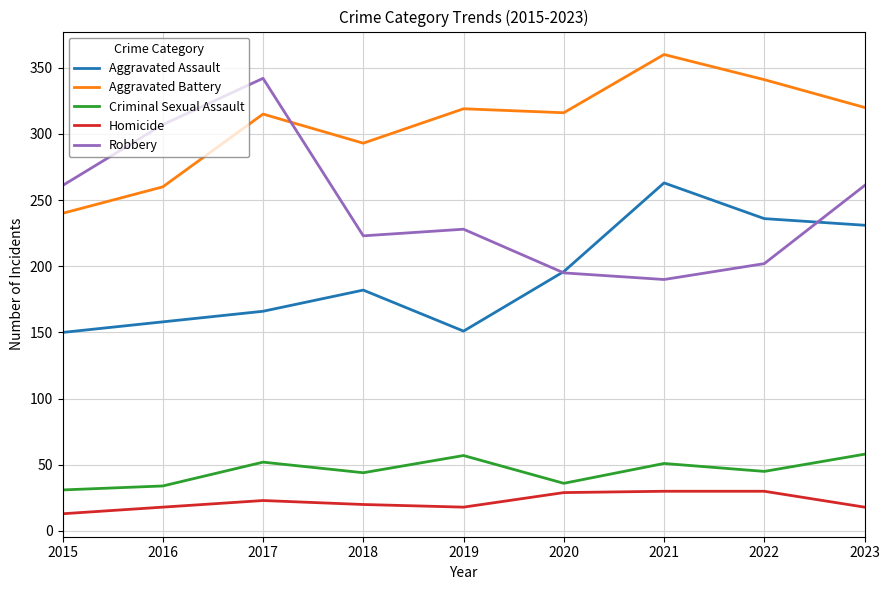

At how many categories does at least one series exceed 247?

9